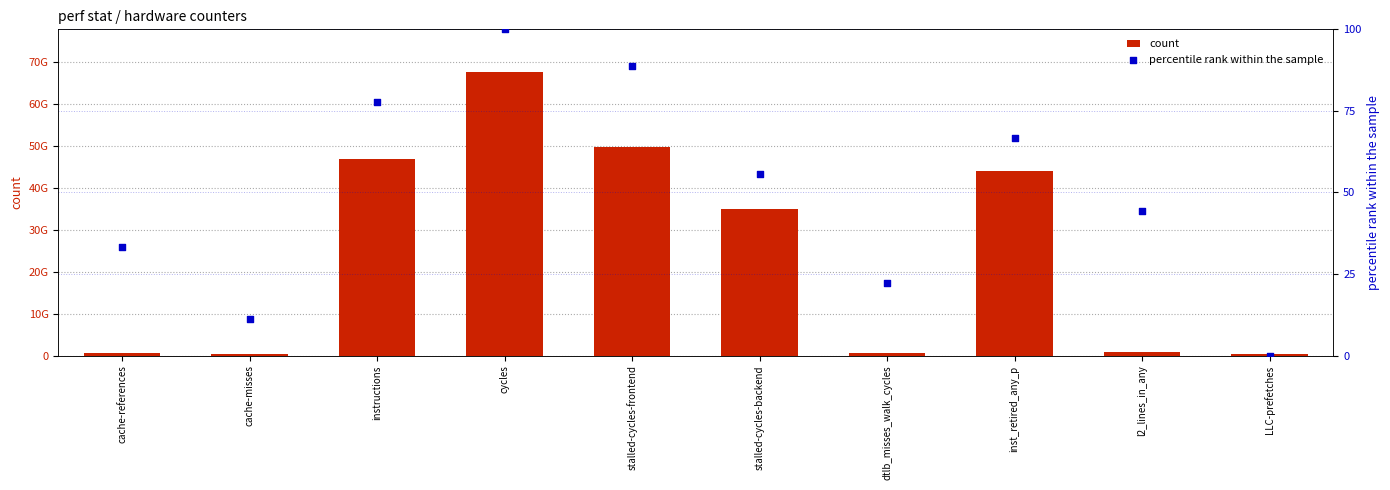

Which series has the largest total across all categories?

count